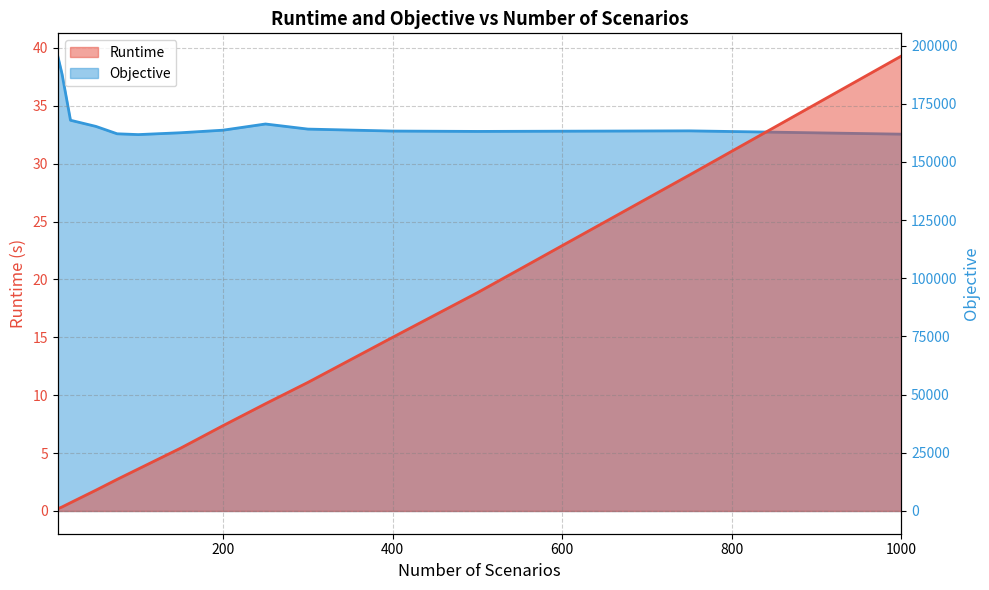

What is the value of the Objective point at the 13th from the left?

163339.1